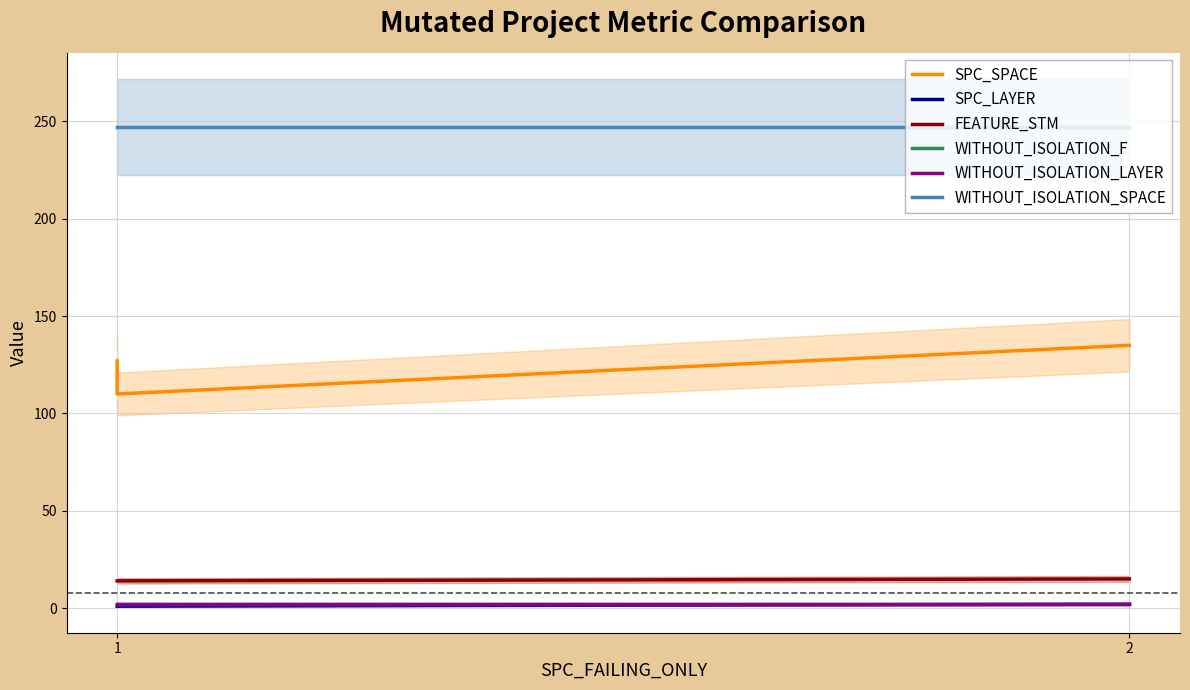

How many lines are shown in the chart?

6